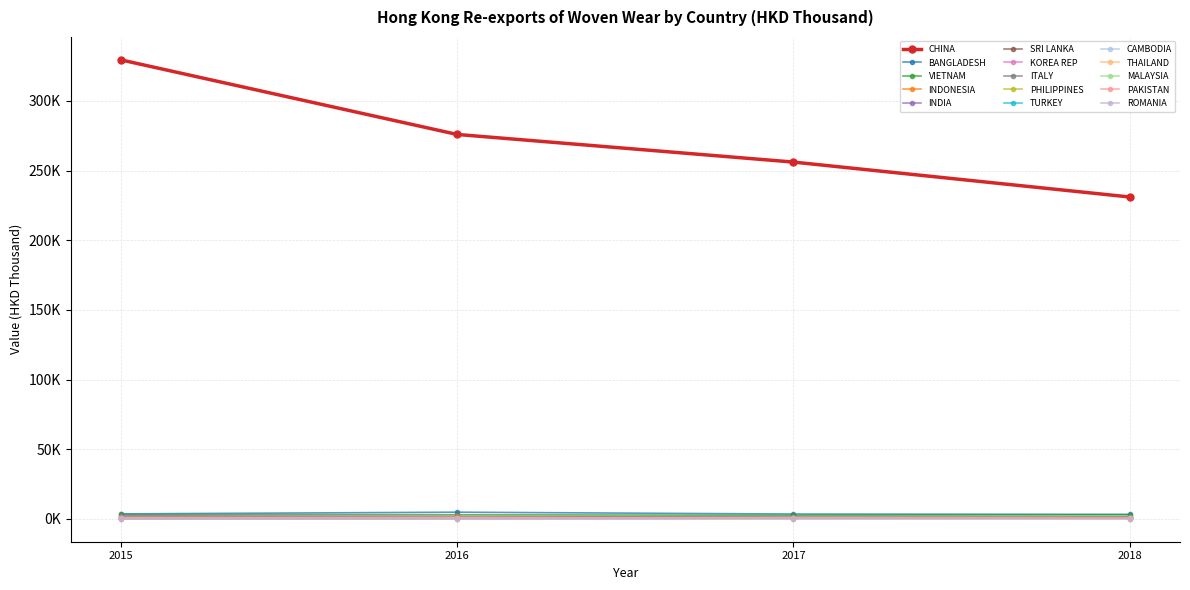

Which series has the widest spread of values?

CHINA